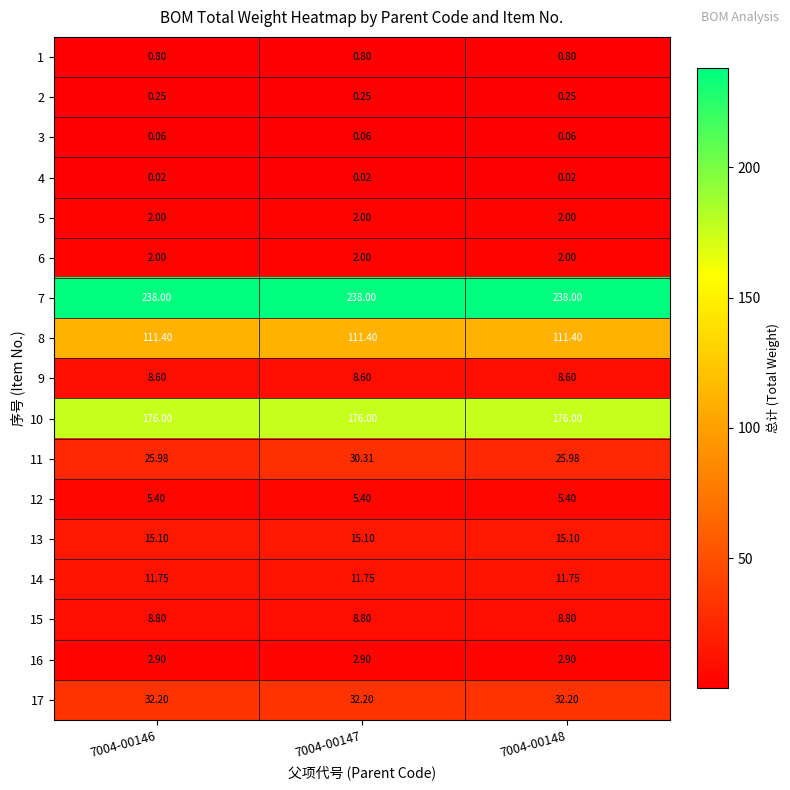

Is the value of 7 at 7004-00146 greater than the value of 6 at 7004-00146?

Yes